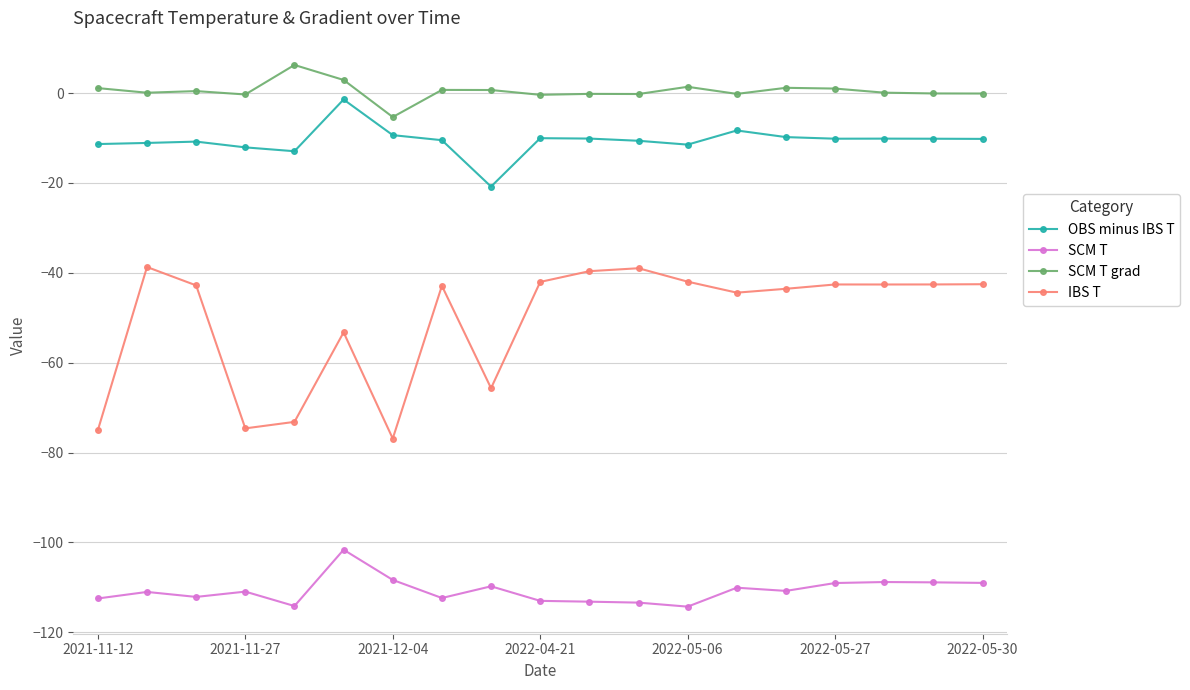

How many lines are shown in the chart?

4